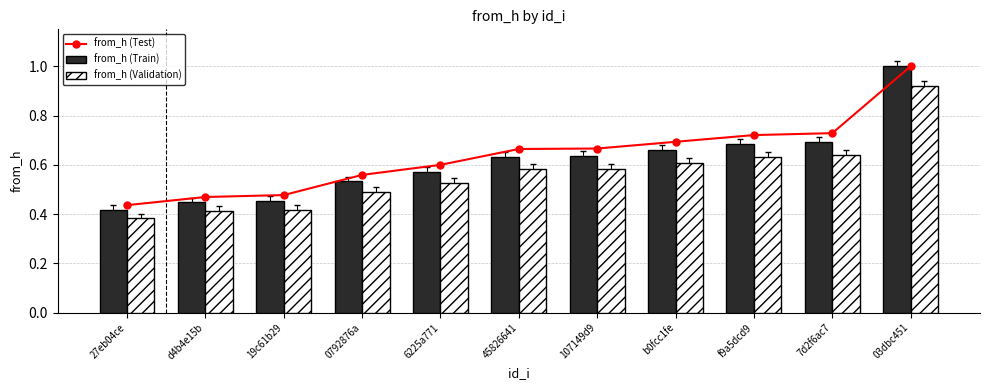

Is the value of from_h (Train) at 7d2f6ac7 greater than the value of from_h (Validation) at 6225a771?

Yes